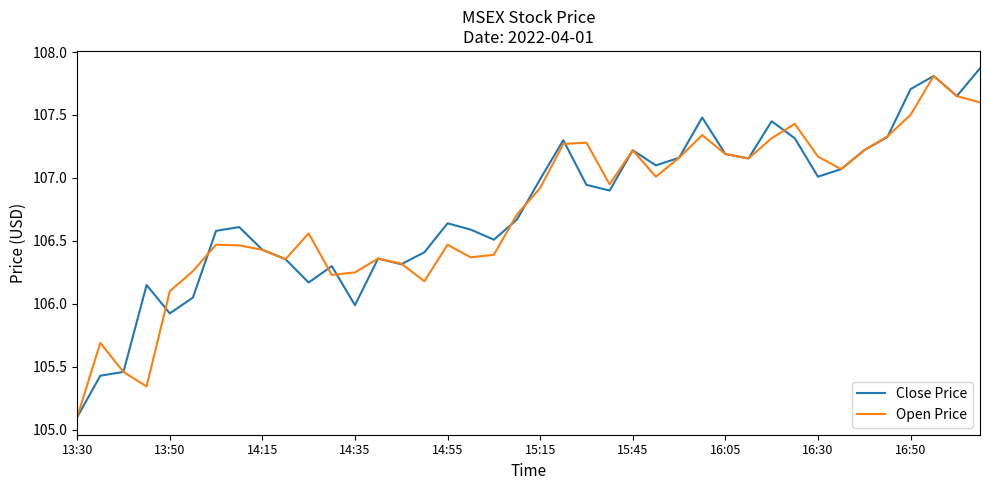

What is the minimum value for Close Price?

105.1